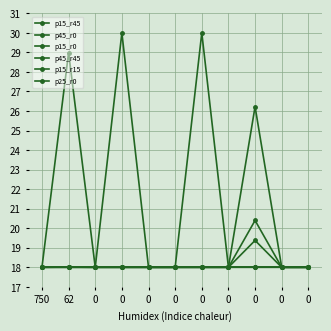

True or false: p45_r45 and p25_r0 cross at least once.

False